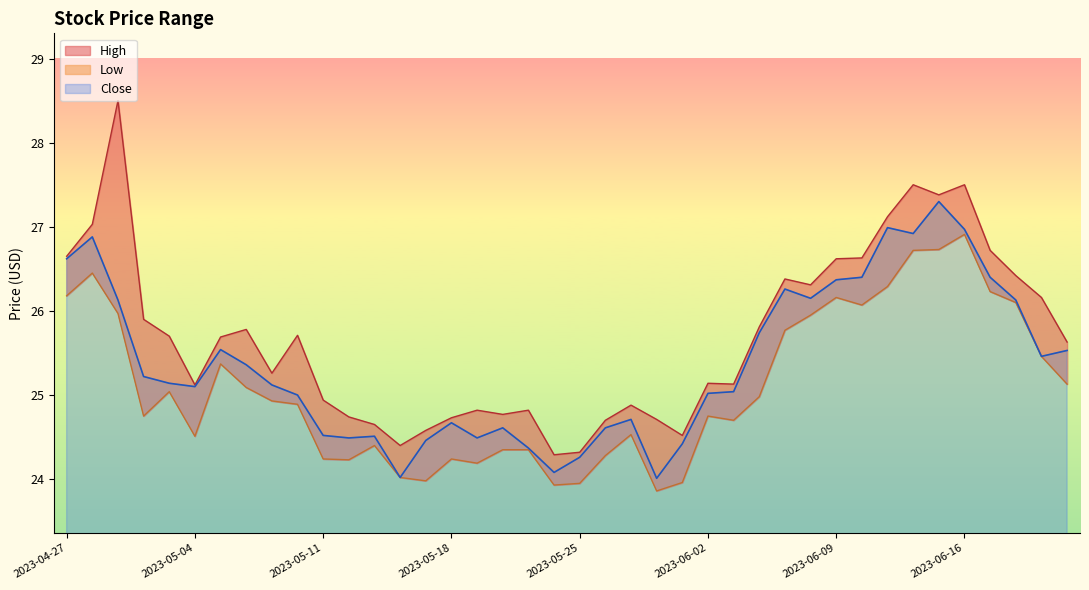

How many values in the High series exceed 25?

25